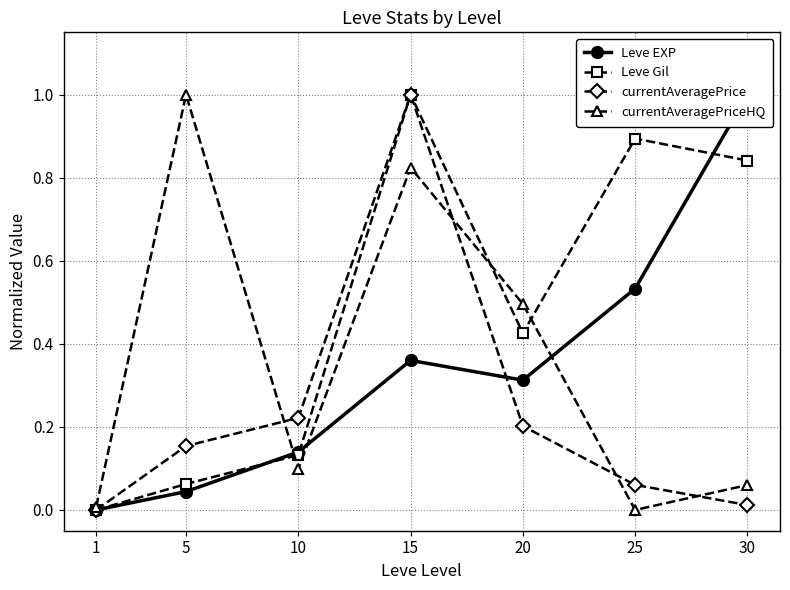

How many values in Leve Gil are above zero?

6